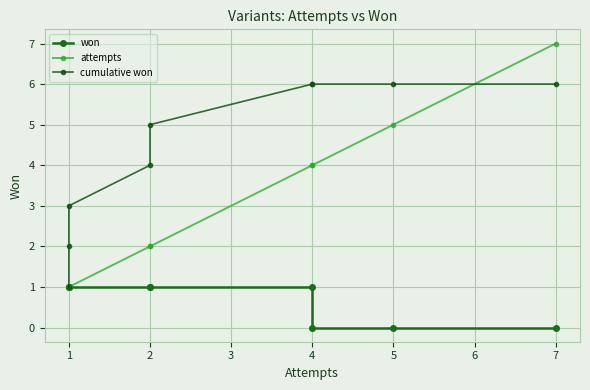

What is the maximum value shown in the chart?

7